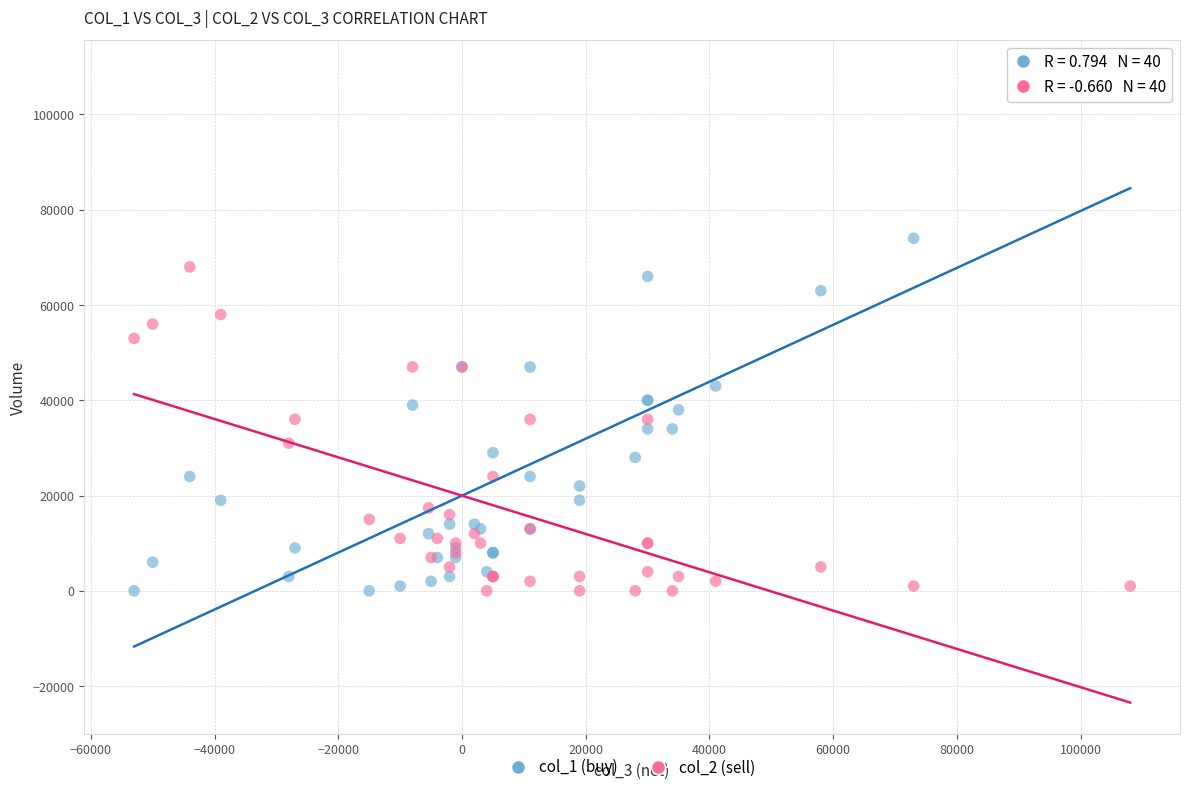

What is the X range (max minus min) for the scatter plot?

161000